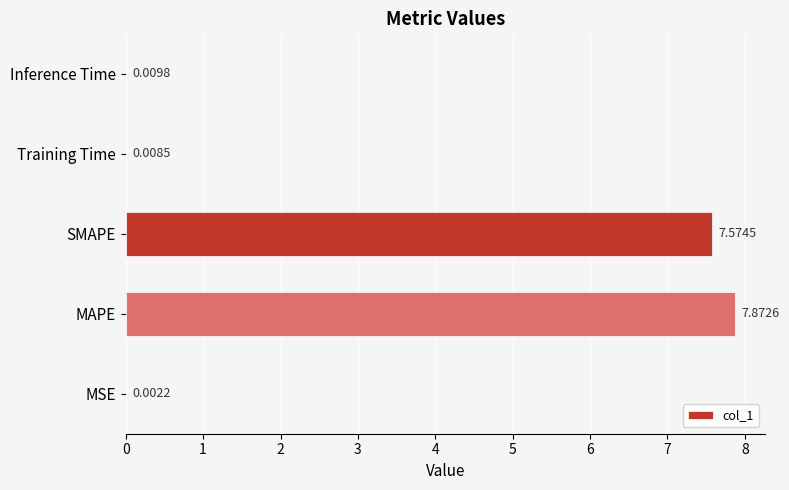

What is the change in value from MSE to MAPE?

+7.9